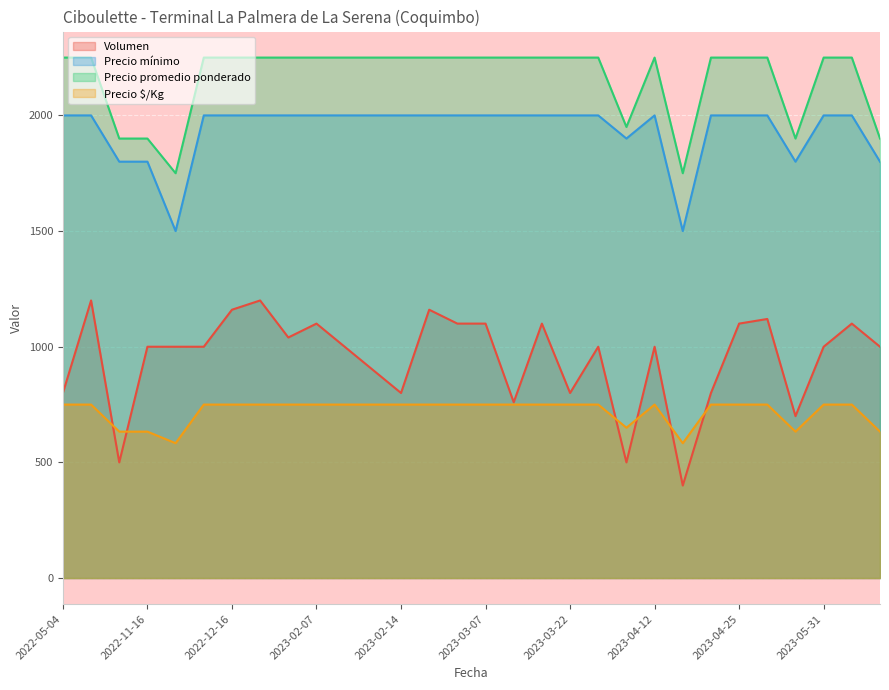

What is the sum of all Precio mínimo values?

58100